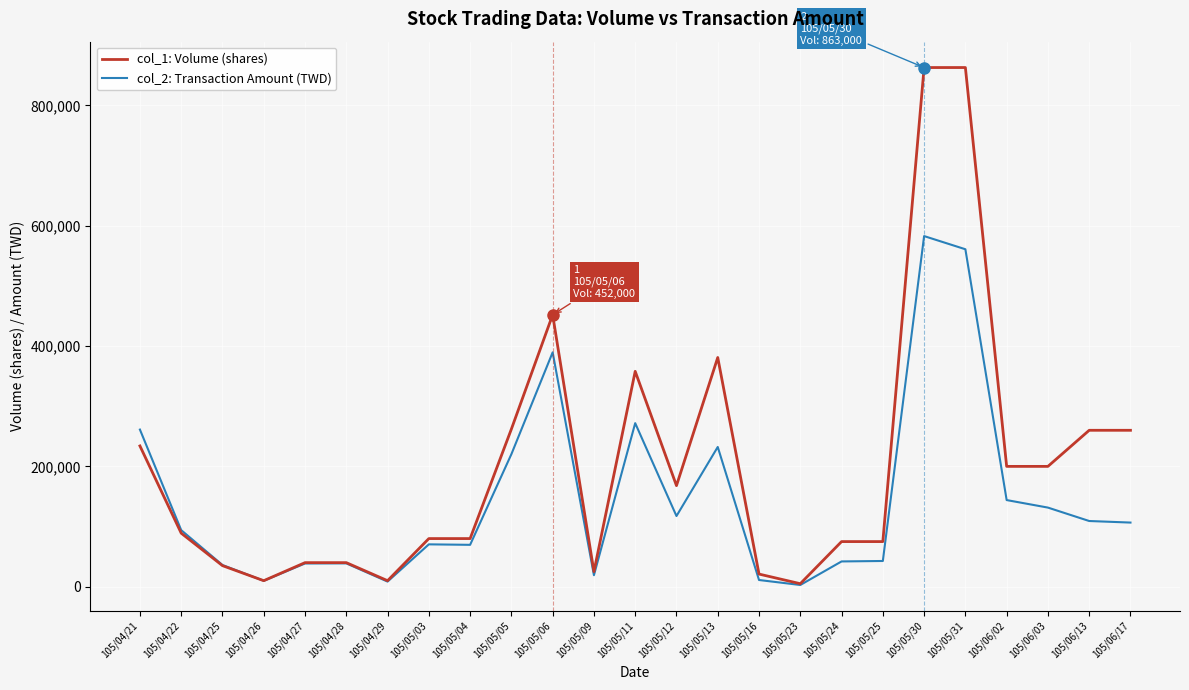

Which series ends up on top after the final intersection of col_2: Transaction Amount (TWD) and col_1: Volume (shares)?

col_1: Volume (shares)